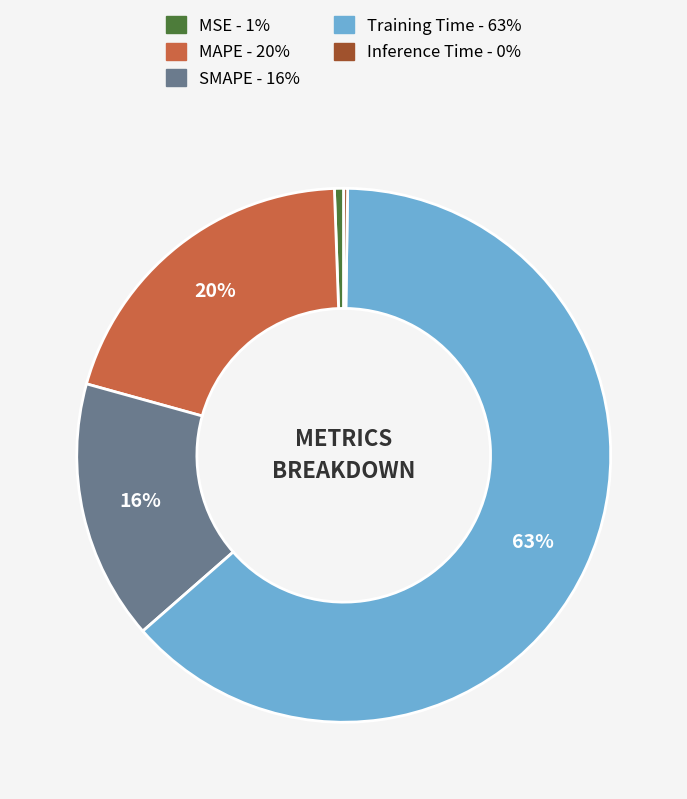

True or false: Training Time accounts for 50% of the total.

False